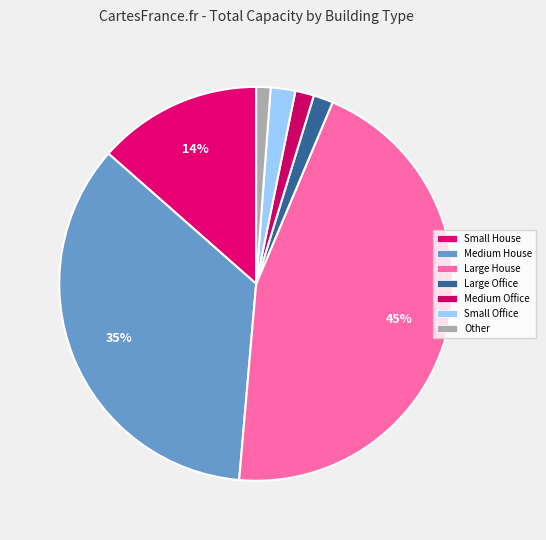

How many segments does this pie chart have?

7